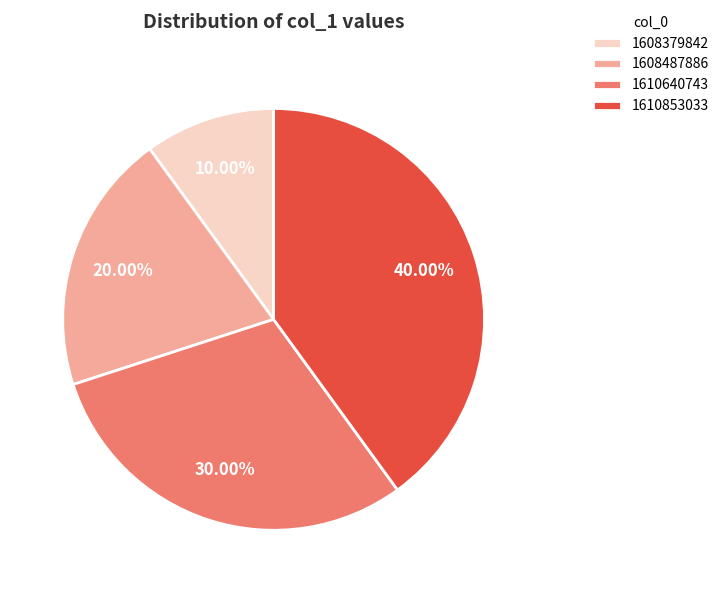

To the nearest percent, what is the difference between the largest and smallest slice percentages?

30%